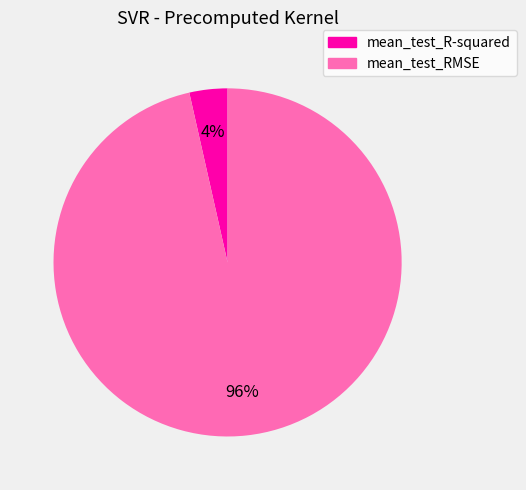

Does any single category account for the majority?

Yes